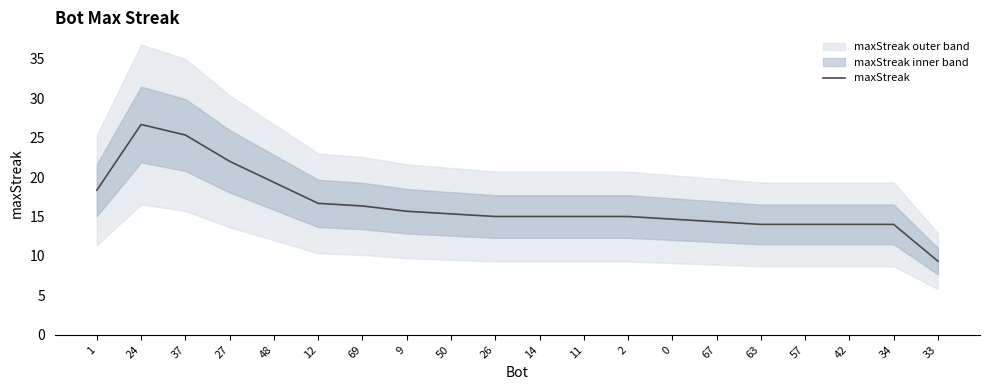

List the labels in order of value, largest first.

24, 37, 27, 48, 1, 12, 69, 9, 50, 26, 14, 11, 2, 0, 67, 63, 57, 42, 34, 33